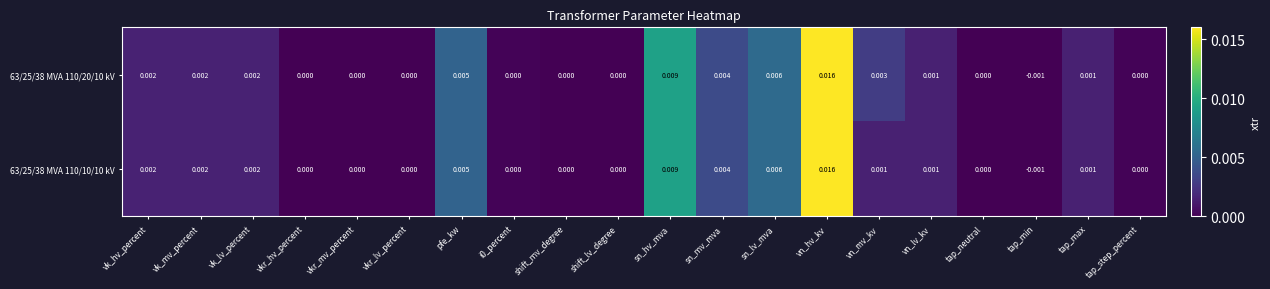

Which category has the lowest value across all series?

tap_min